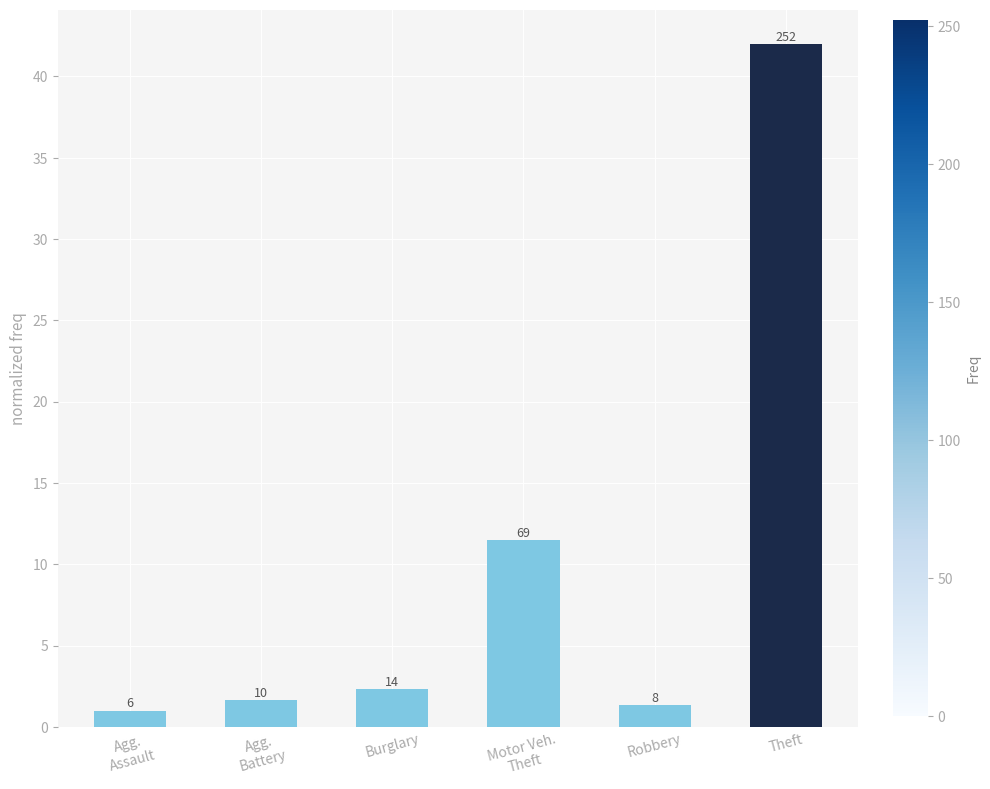

What is the change in value from Agg.
Assault to Agg.
Battery?

+0.7